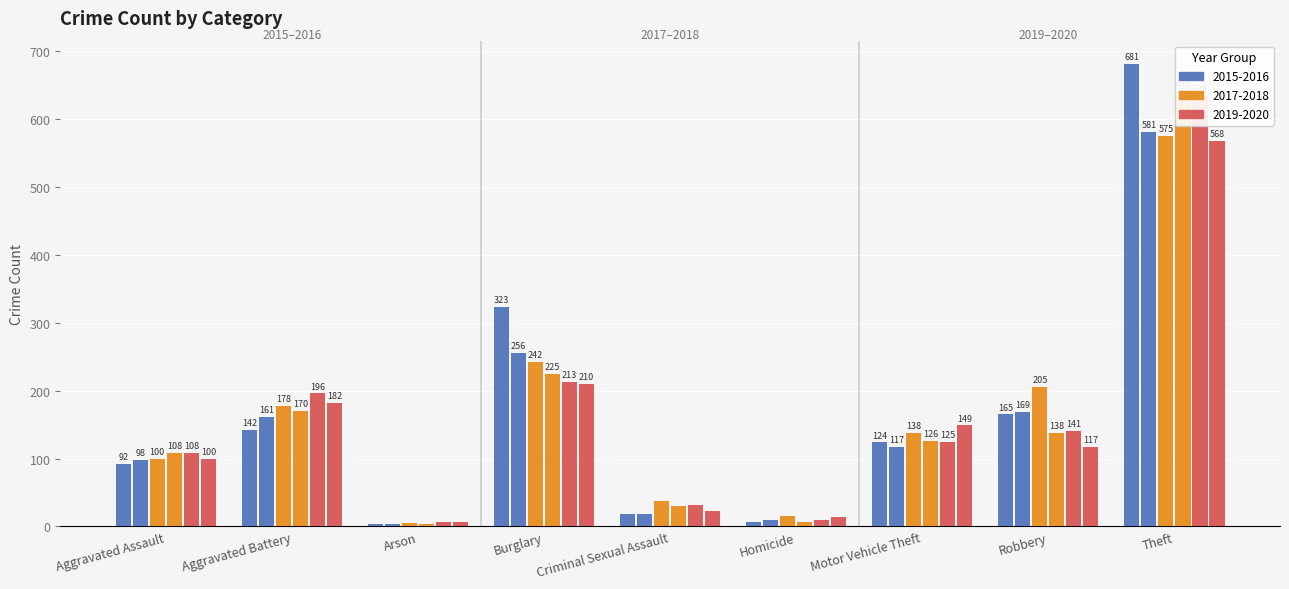

What position from the right is Aggravated Battery?

8